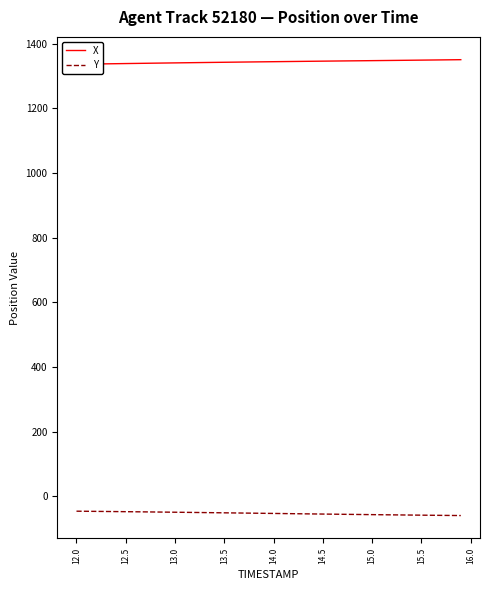

Is this an area chart (filled region under the line)?

No